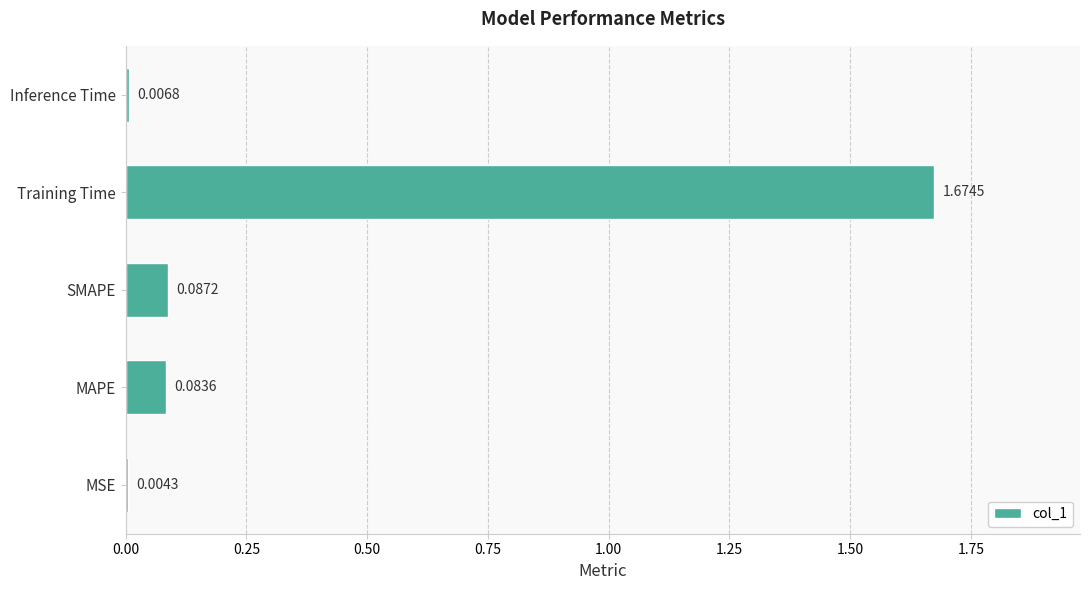

Where is the data nearest to the value 0?

MSE